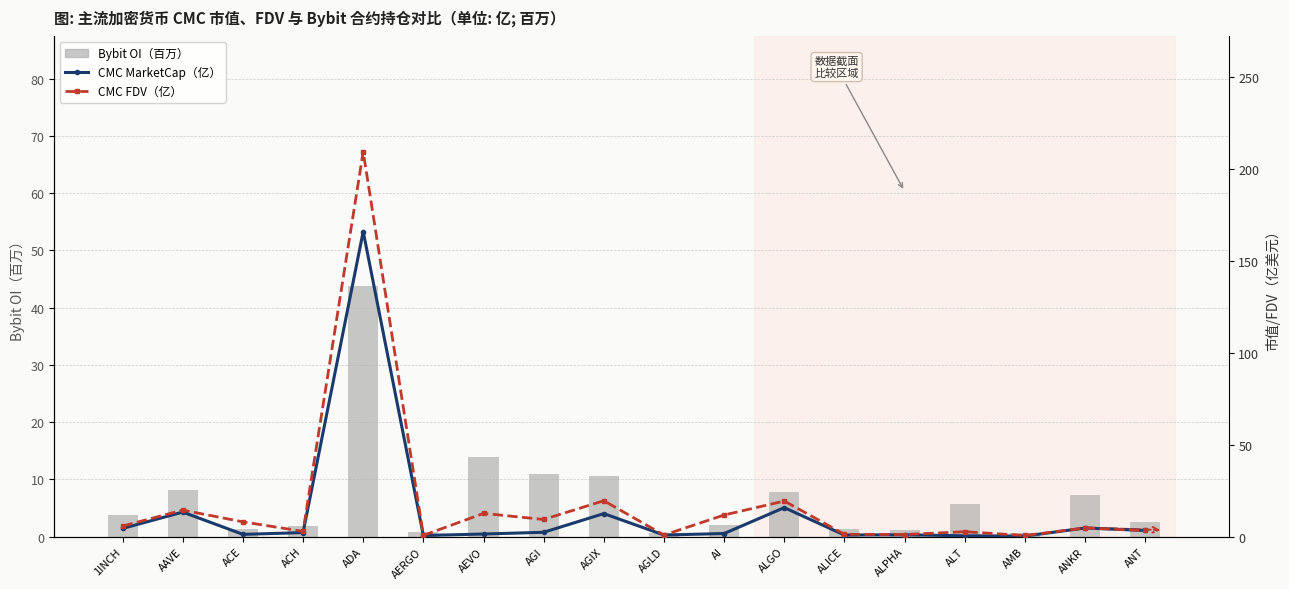

Are the bars horizontal?

No